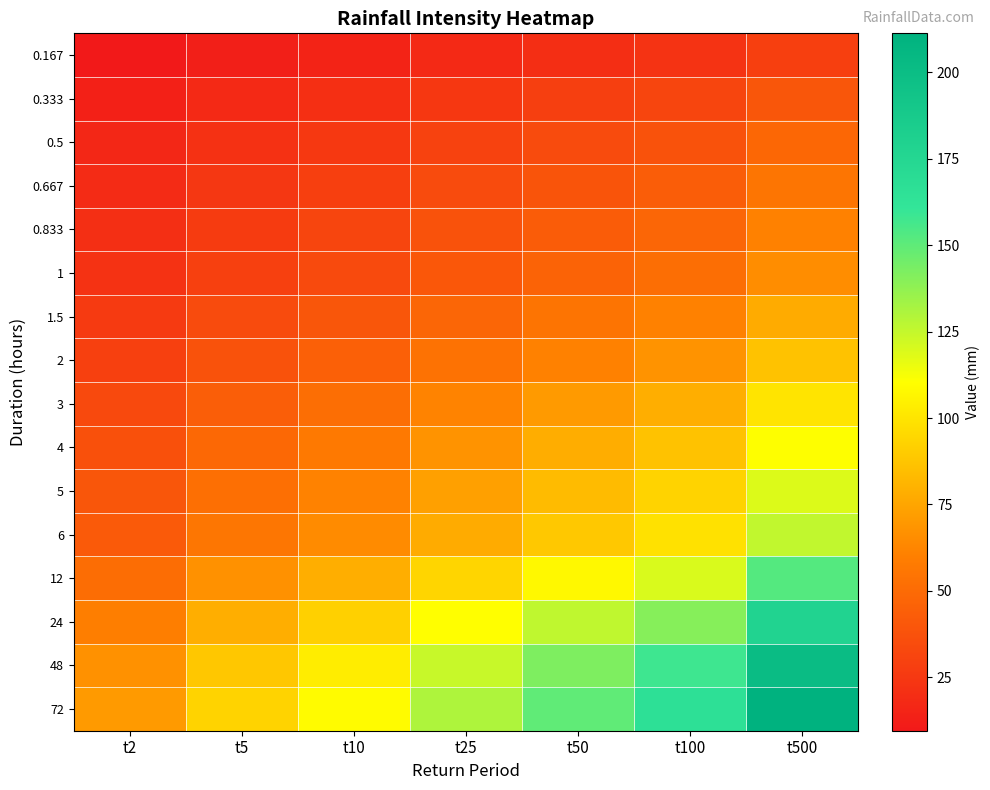

Between t500 and t10, which is larger?

t500